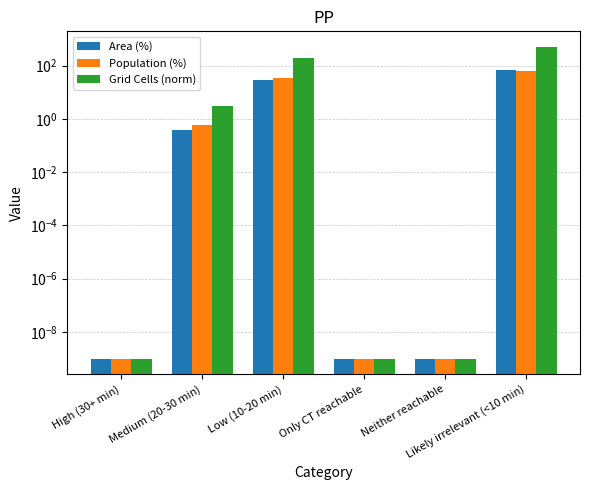

What is the label of the 3rd bar from the right?

Only CT reachable